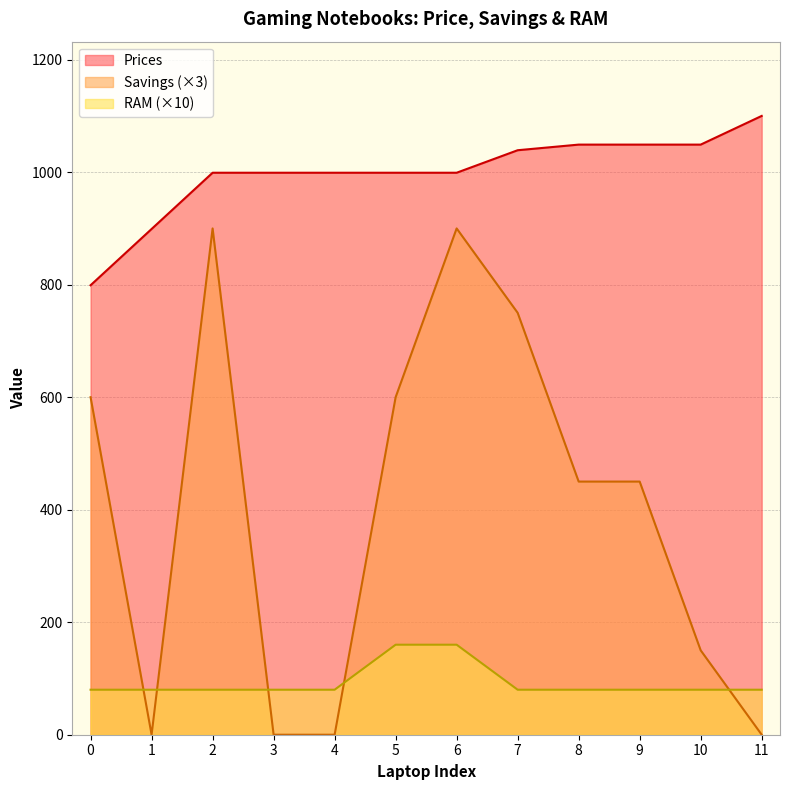

At which label does RAM reach its peak?

5